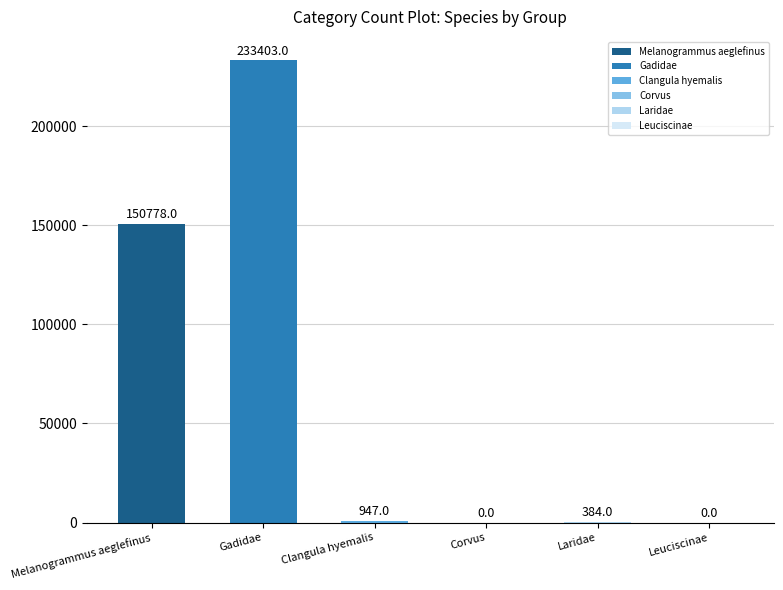

The chart shows a value of 0 at Leuciscinae. True or false?

True